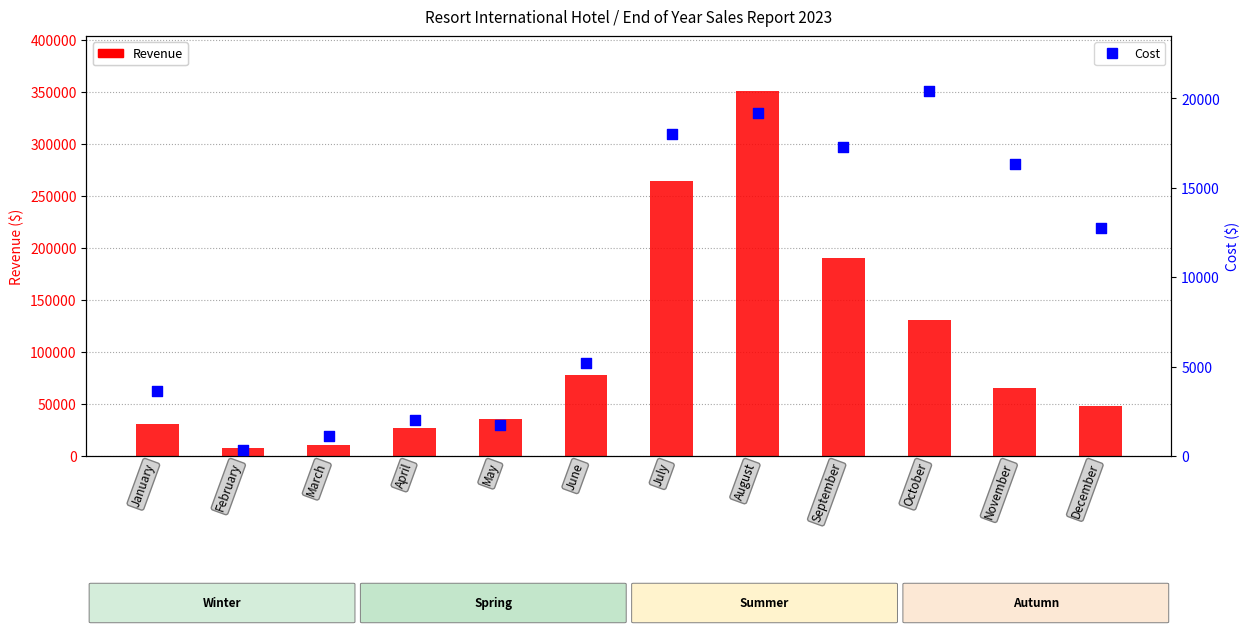

What are all the series names shown in the legend?

Revenue, Cost